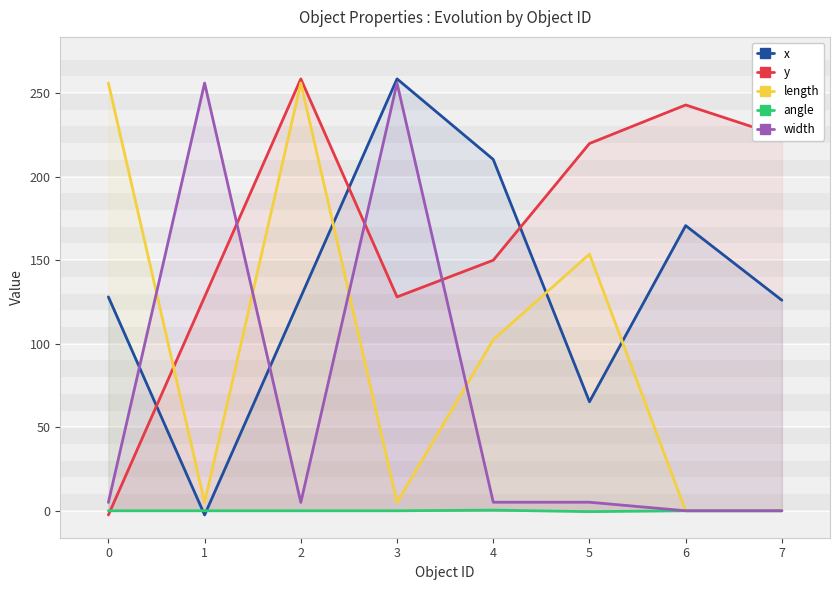

The y series shows 128.0 at 1. True or false?

True